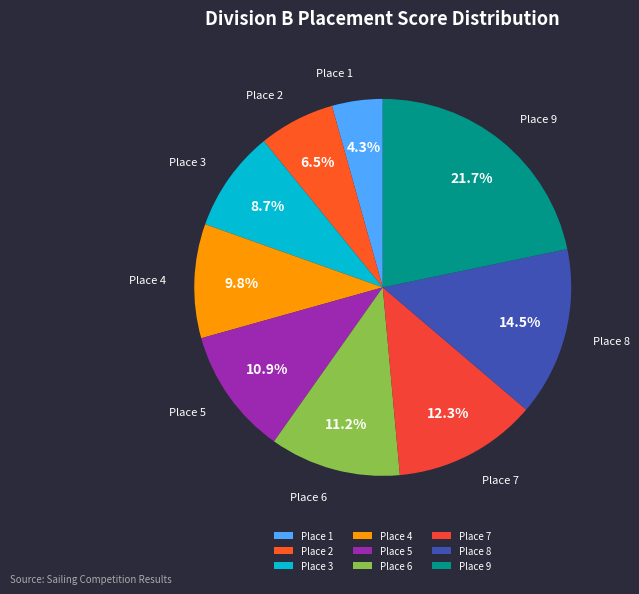

Which category has the biggest portion of the pie?

Place 9